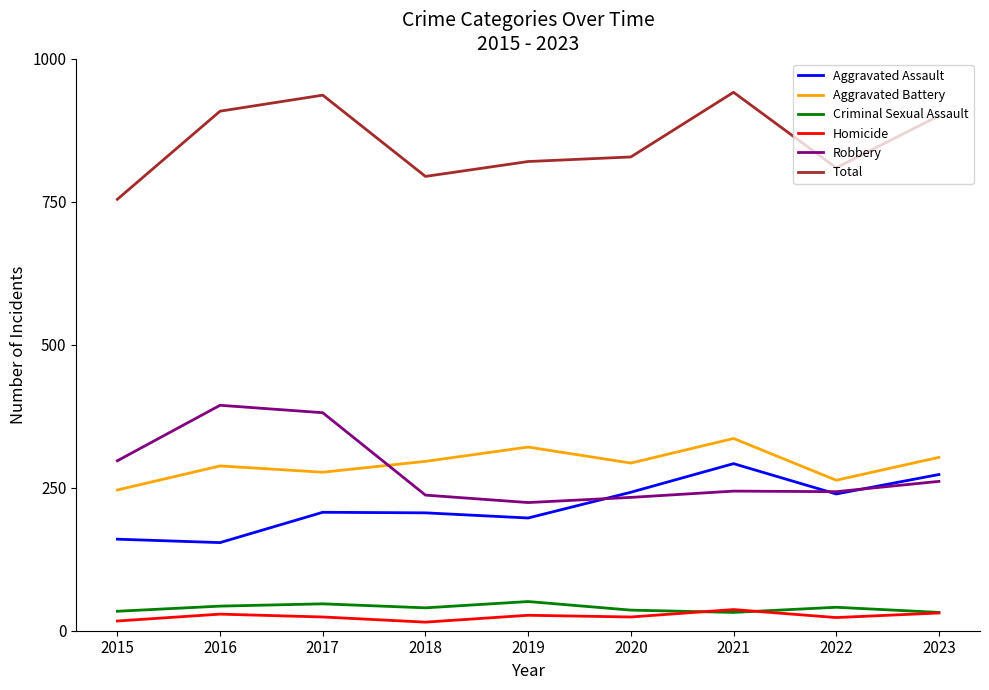

List the series in order of their peak value, highest first.

Total, Robbery, Aggravated Battery, Aggravated Assault, Criminal Sexual Assault, Homicide